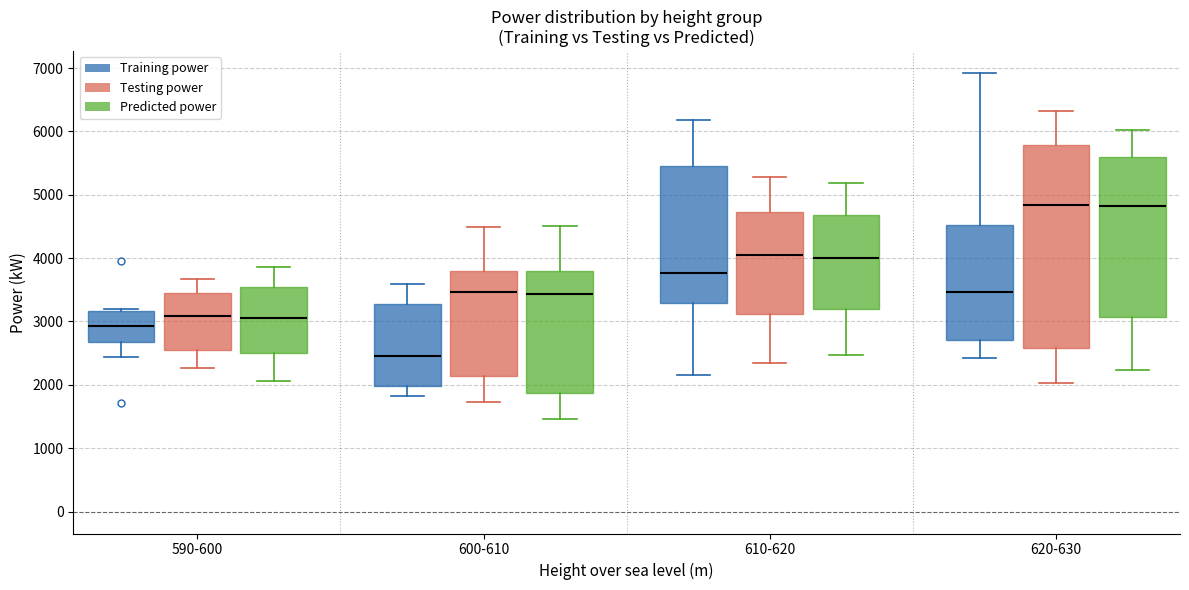

Comparing the boxes themselves (not the whiskers), which one is the tallest?

620-630 (Testing power)